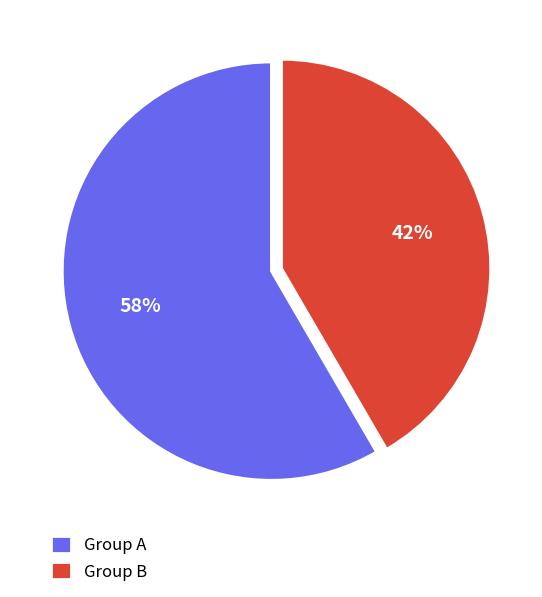

How many slices are in this pie chart?

2